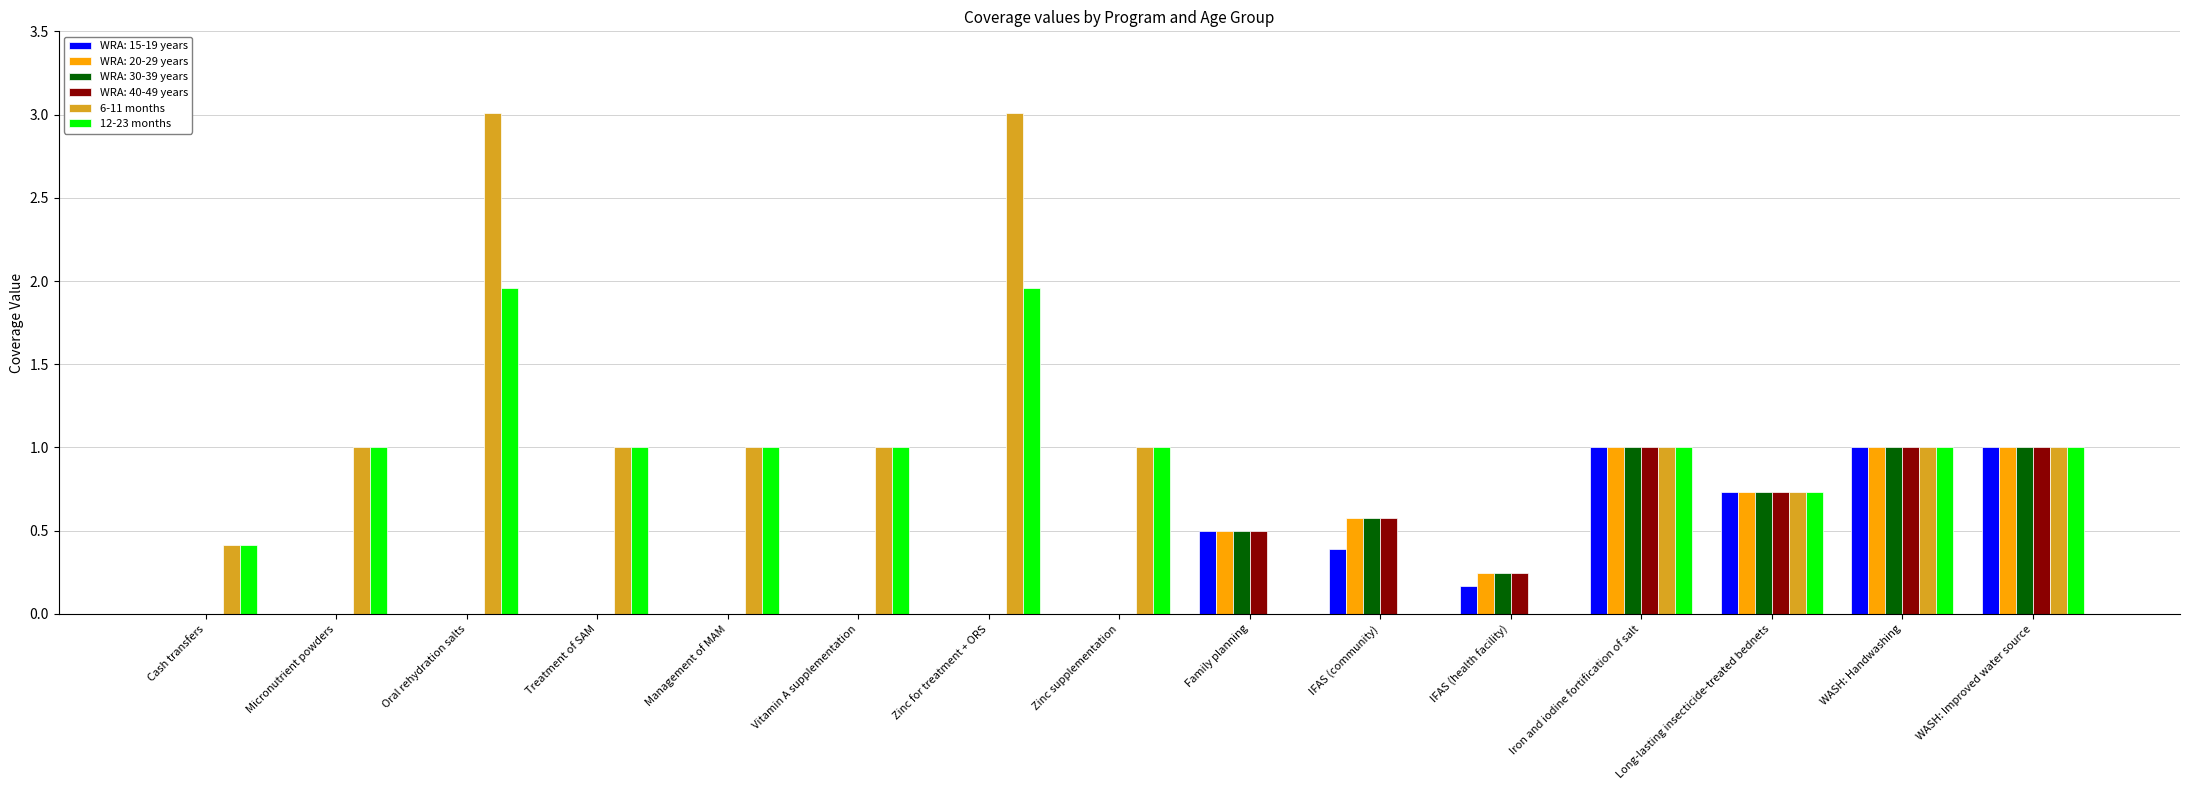

What are all the series names shown in the legend?

WRA: 15-19 years, WRA: 20-29 years, WRA: 30-39 years, WRA: 40-49 years, 6-11 months, 12-23 months